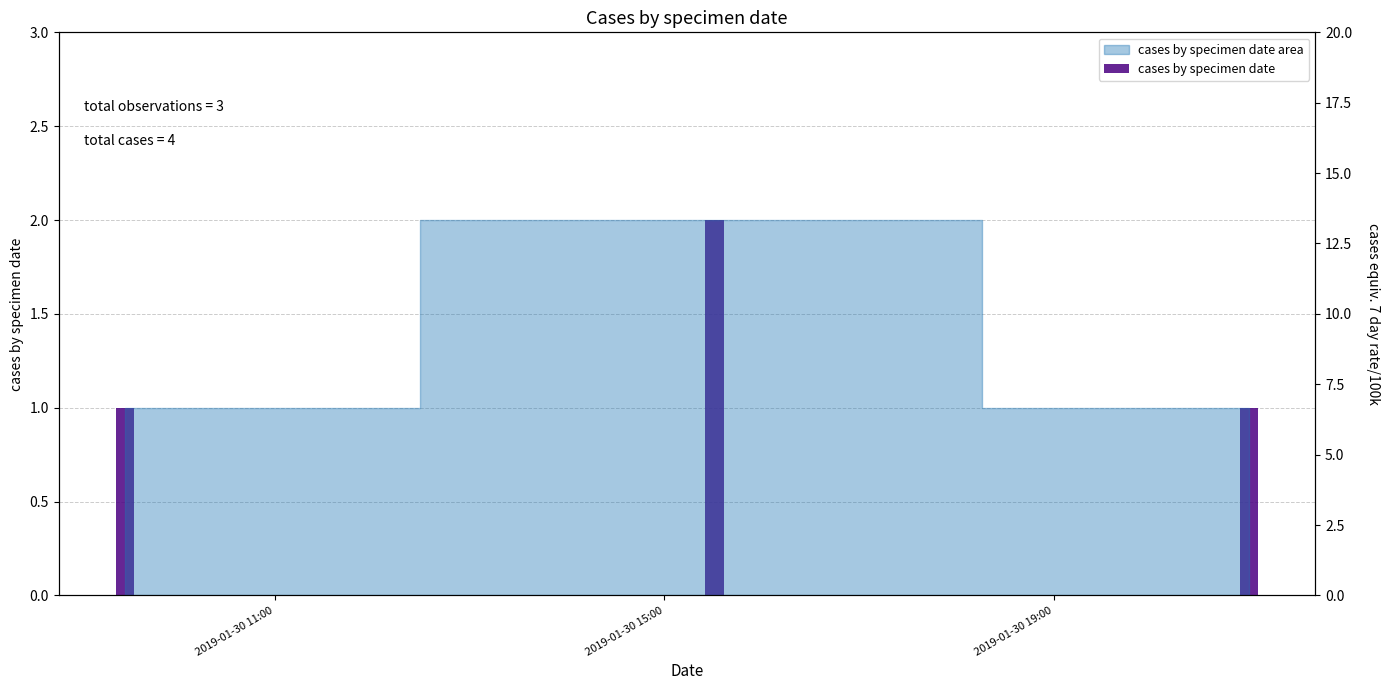

What is the maximum value shown in the chart?

2